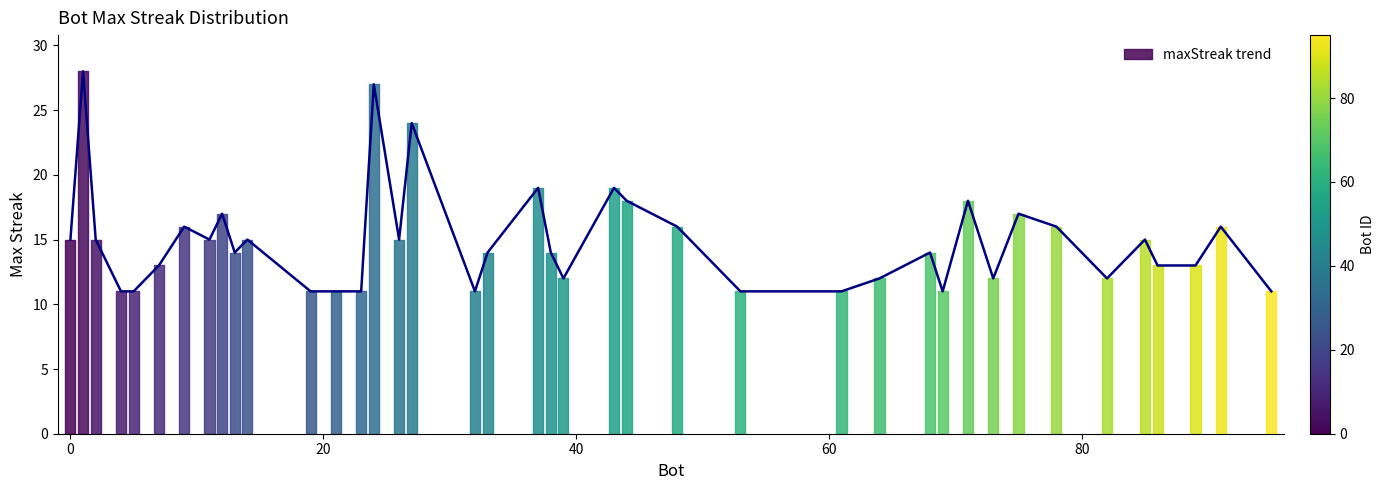

What is the maximum value for maxStreak trend?

28